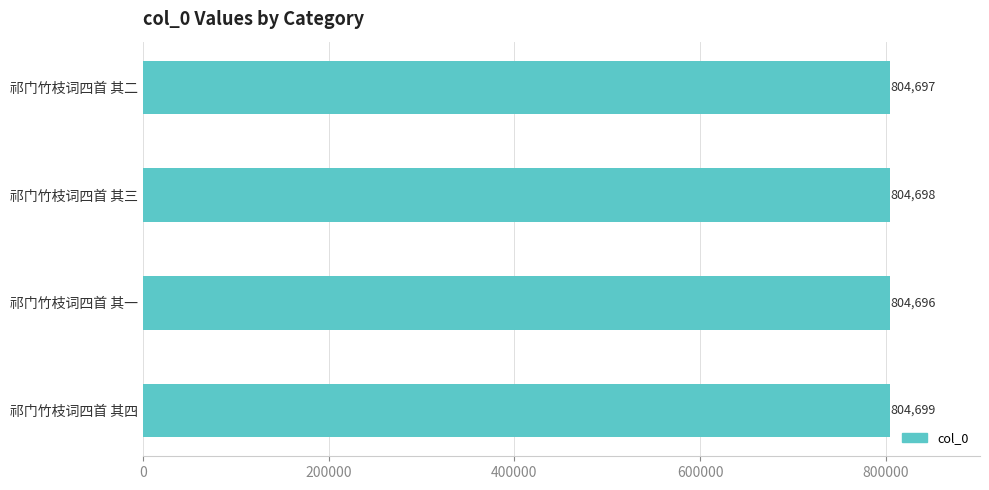

What is the ratio of the value at 祁门竹枝词四首 其四 to the value at 祁门竹枝词四首 其一?

1.0